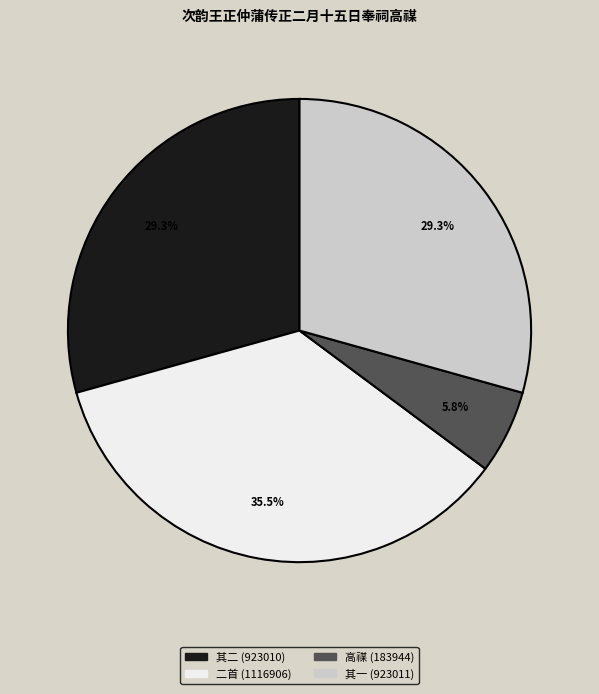

Combined, do 其二 (923010) and 二首 (1116906) account for over 50%?

Yes